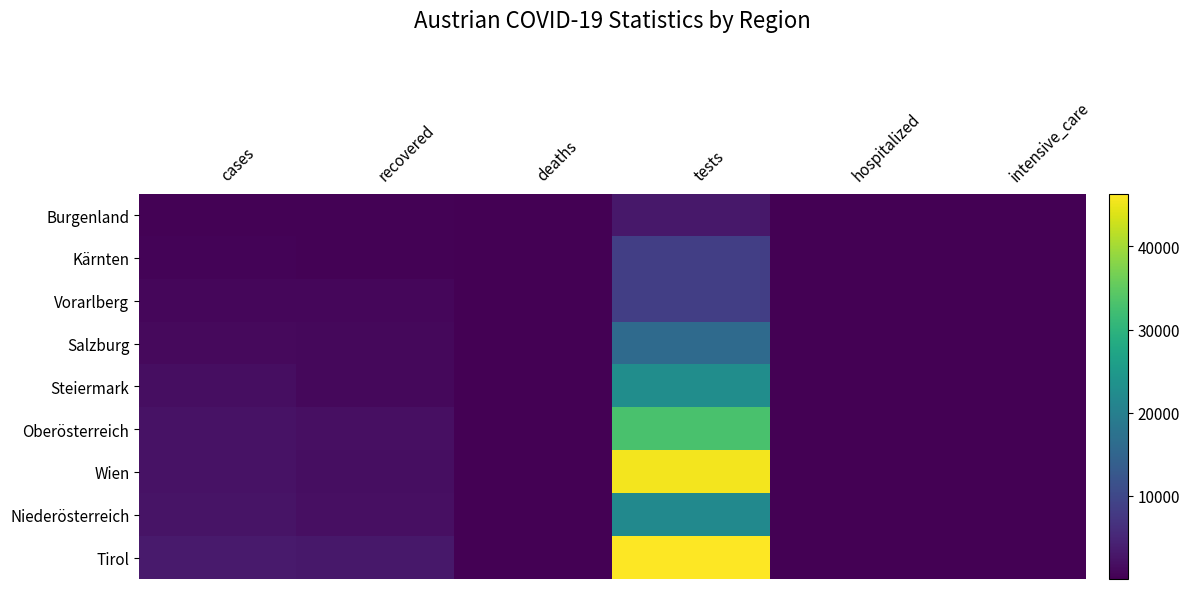

Which category has the highest value across all series?

tests